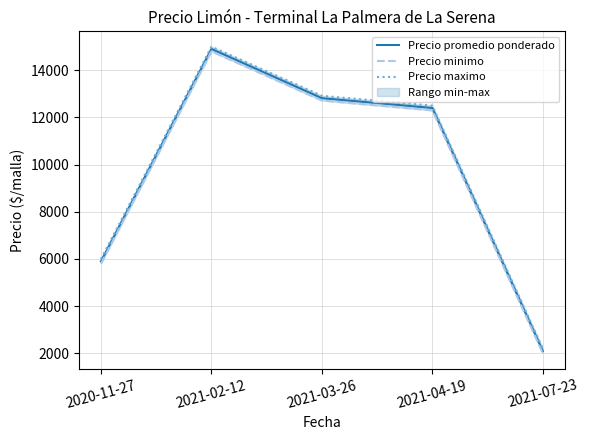

What is the average value of the Precio minimo series?

9523.3